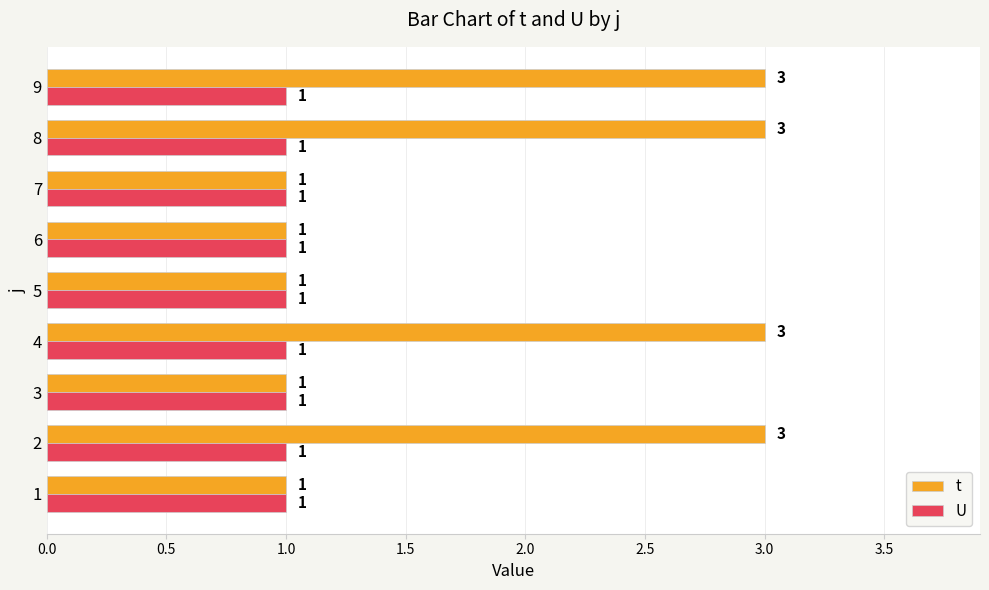

Is the value of t at 8 greater than the value of U at 5?

Yes